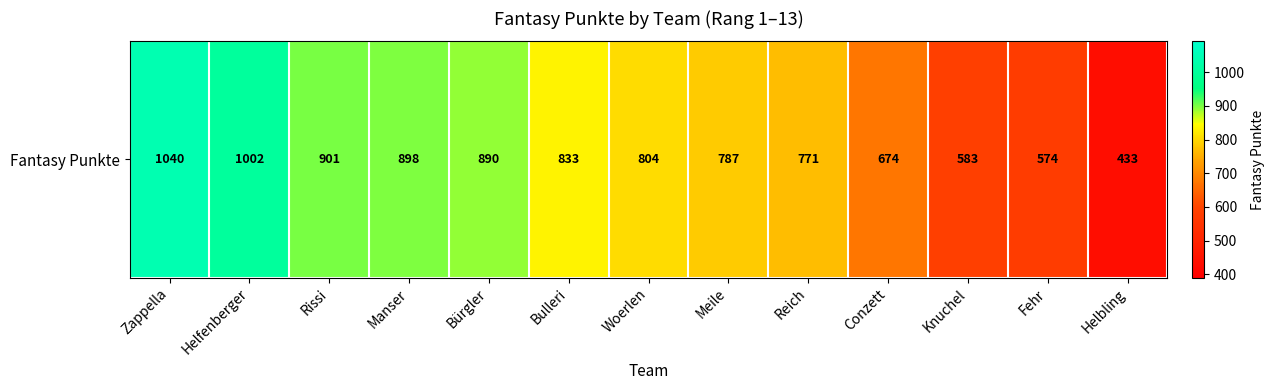

What is the maximum value shown in the chart?

1040